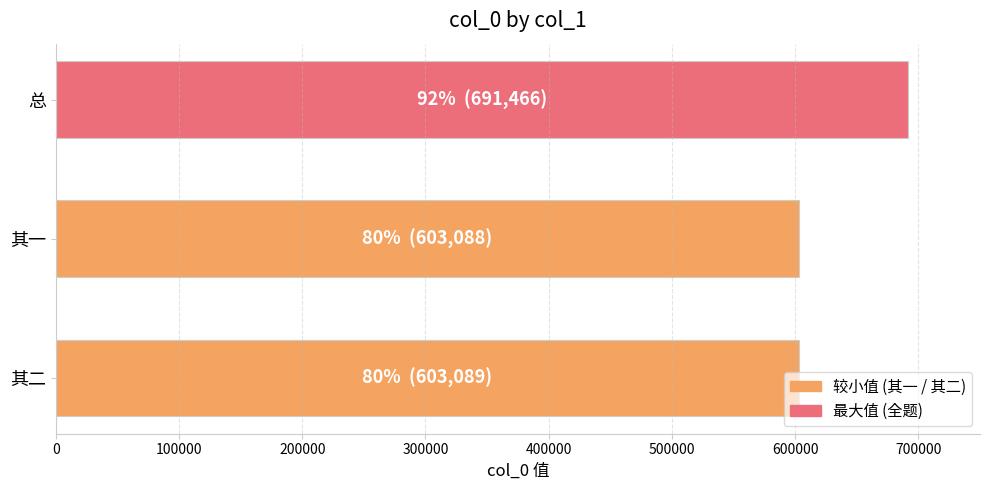

Between 其一 and 总, which is larger?

总